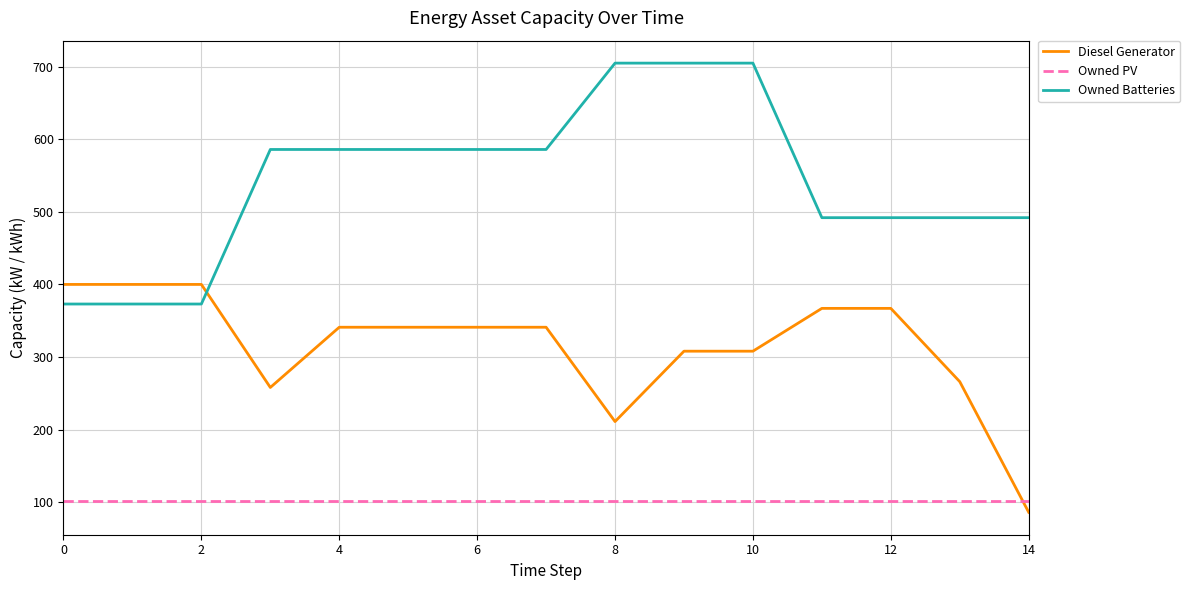

Count the Owned Batteries values in the range 492 to 586.

9